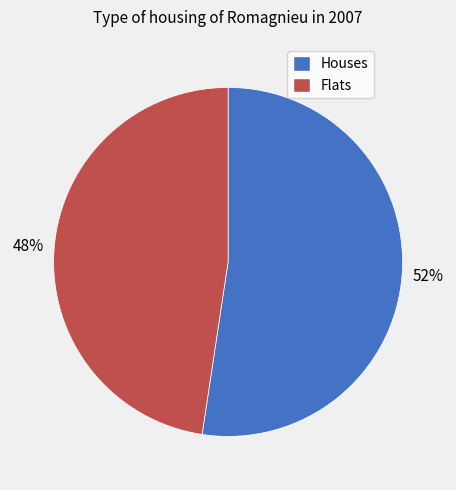

Is there any slice that represents more than half of the pie?

Yes